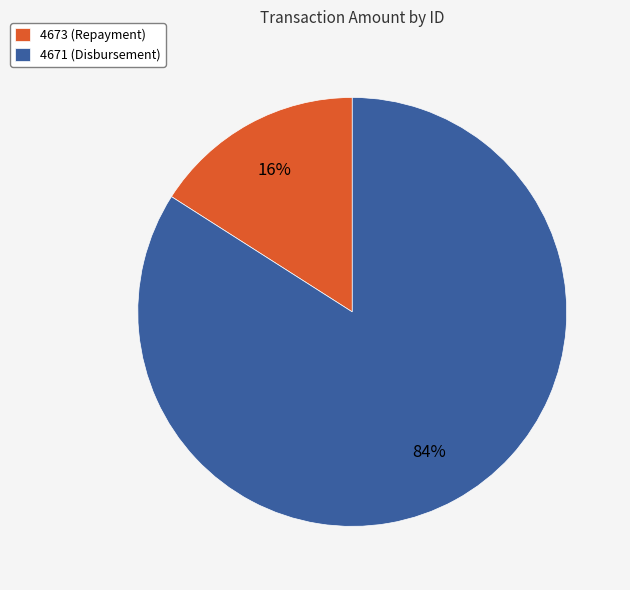

Which slice represents more than half of the pie?

4671 (Disbursement)